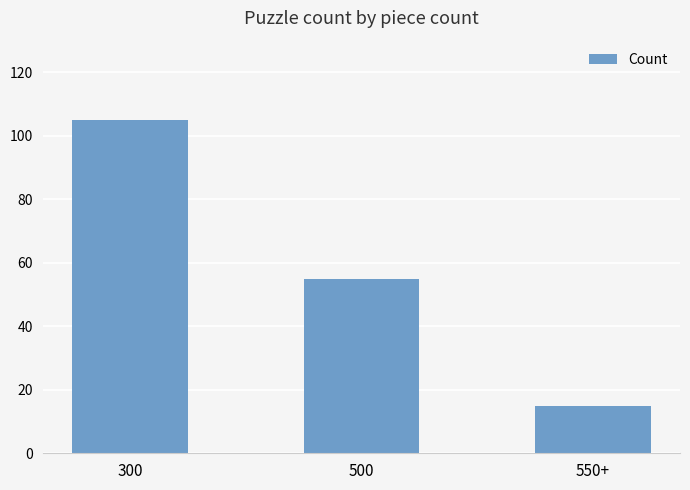

Reading left to right, list all the values displayed in this chart.

105	55	15